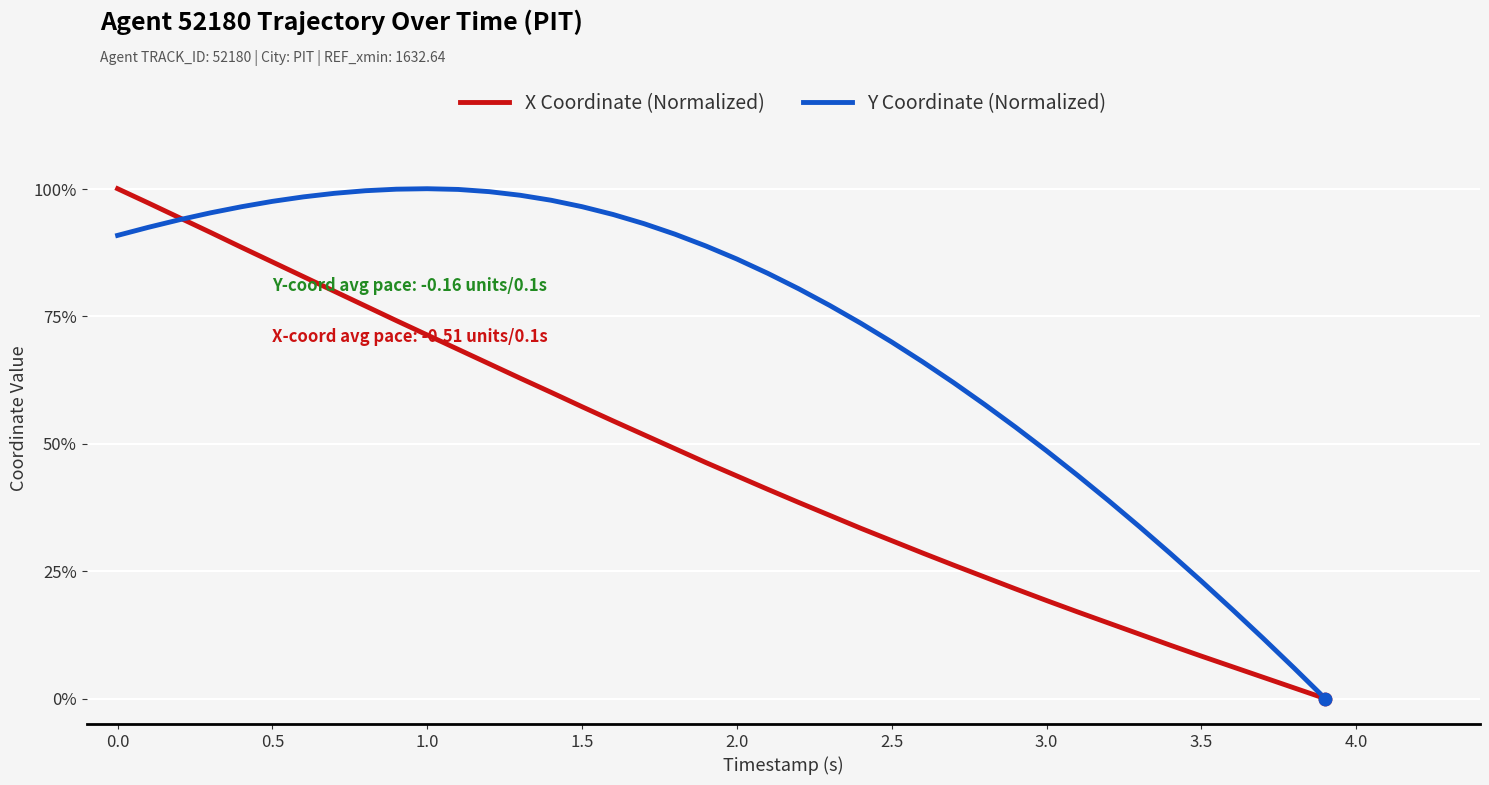

Which series has the largest total across all categories?

Y Coordinate (Normalized)